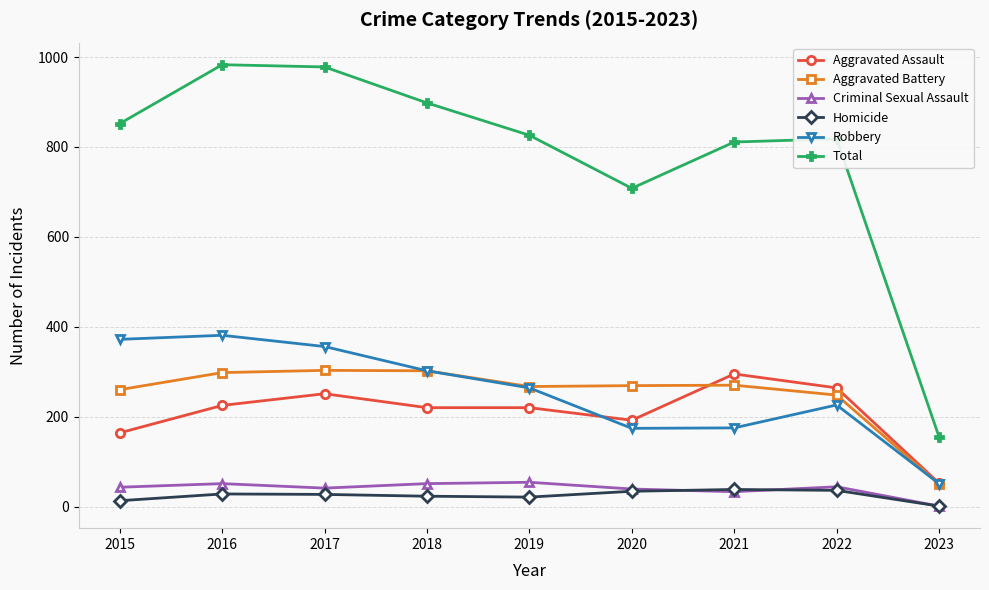

What is the value of the Aggravated Battery point at the 9th from the left?

50